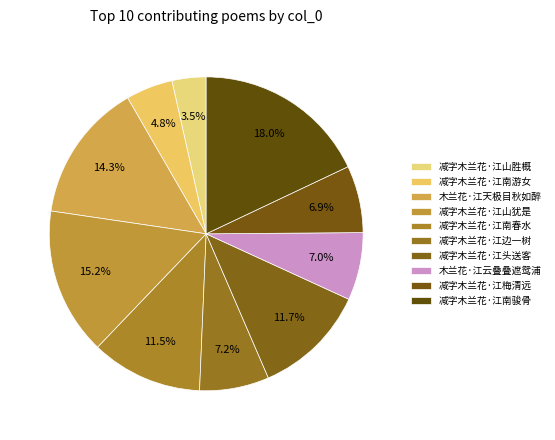

What percentage is the 木兰花·江天极目秋如醉 slice, to the nearest percent?

14%